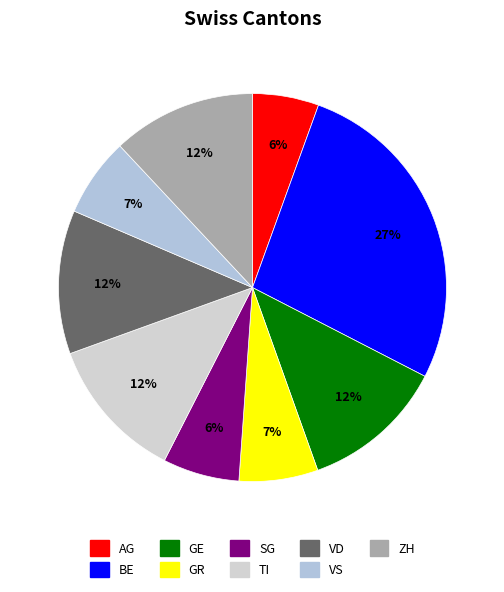

Count the number of slices in the pie.

9